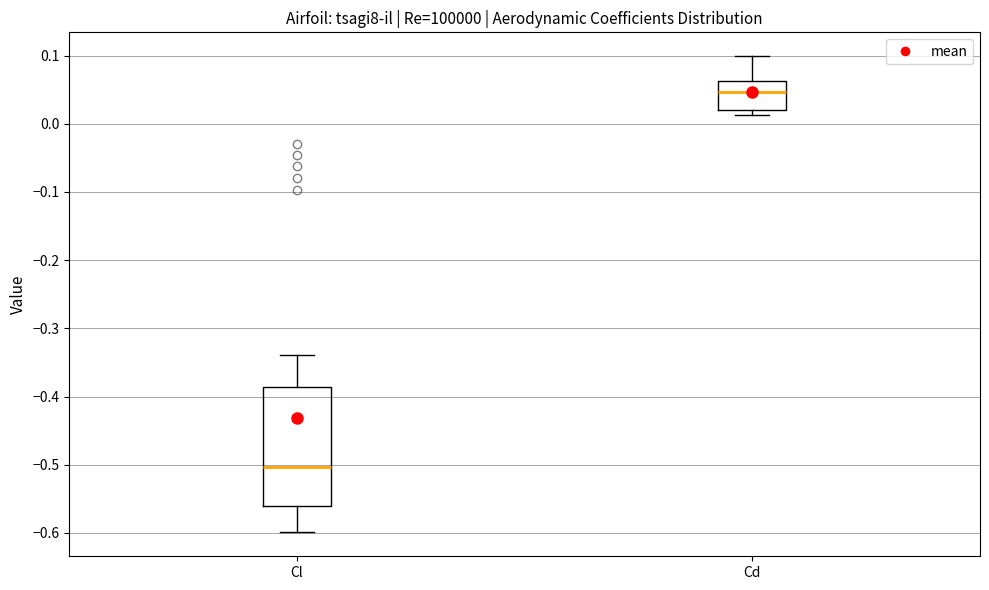

Reading left to right, transcribe this box plot: for each box, give where its median line is, the range the box spans, and where its two whiskers end, as read against the y-axis. The values are not printed on the chart, so give them approximately, as read against the axis.

Cl: median -0.50, box -0.56 to -0.39, whiskers -0.60 to -0.34
Cd: median 0.05, box 0.02 to 0.06, whiskers 0.01 to 0.10